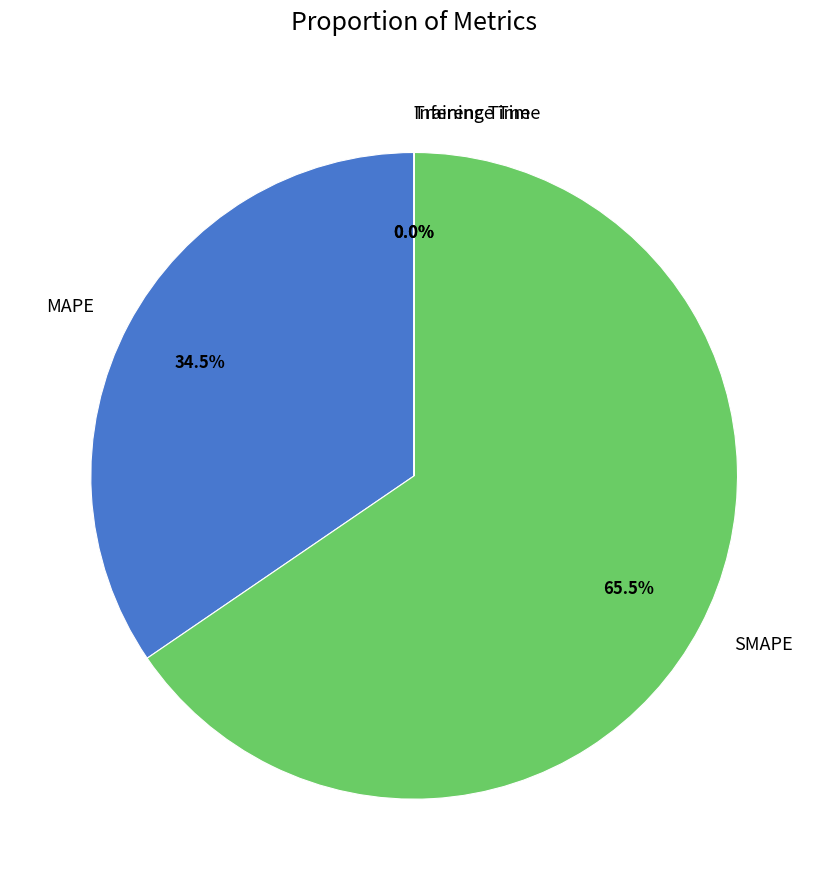

What percentage do MAPE and SMAPE together represent?

100.0%